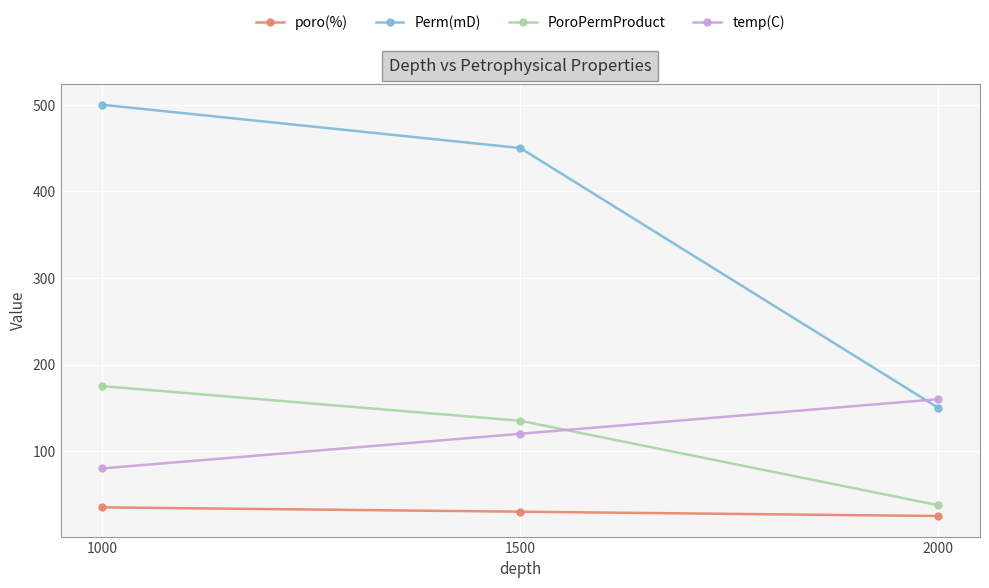

Reading left to right, list all the values displayed in this chart.

poro(%): 1000=35.0	1500=30.0	2000=25.0
Perm(mD): 1000=500.0	1500=450.0	2000=150.0
PoroPermProduct: 1000=175.0	1500=135.0	2000=37.5
temp(C): 1000=80.0	1500=120.0	2000=160.0